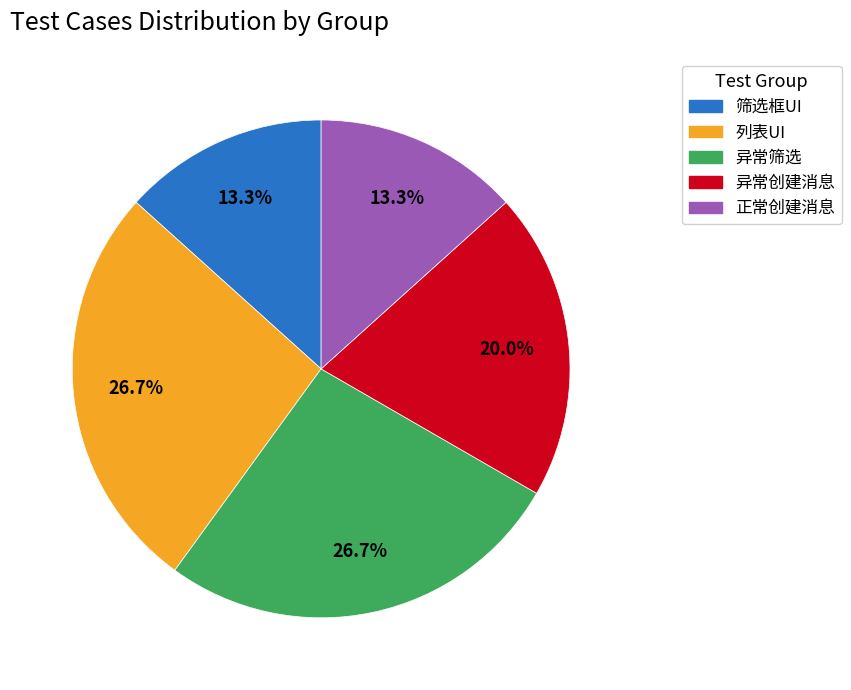

What percentage is NOT represented by 正常创建消息?

86.7%